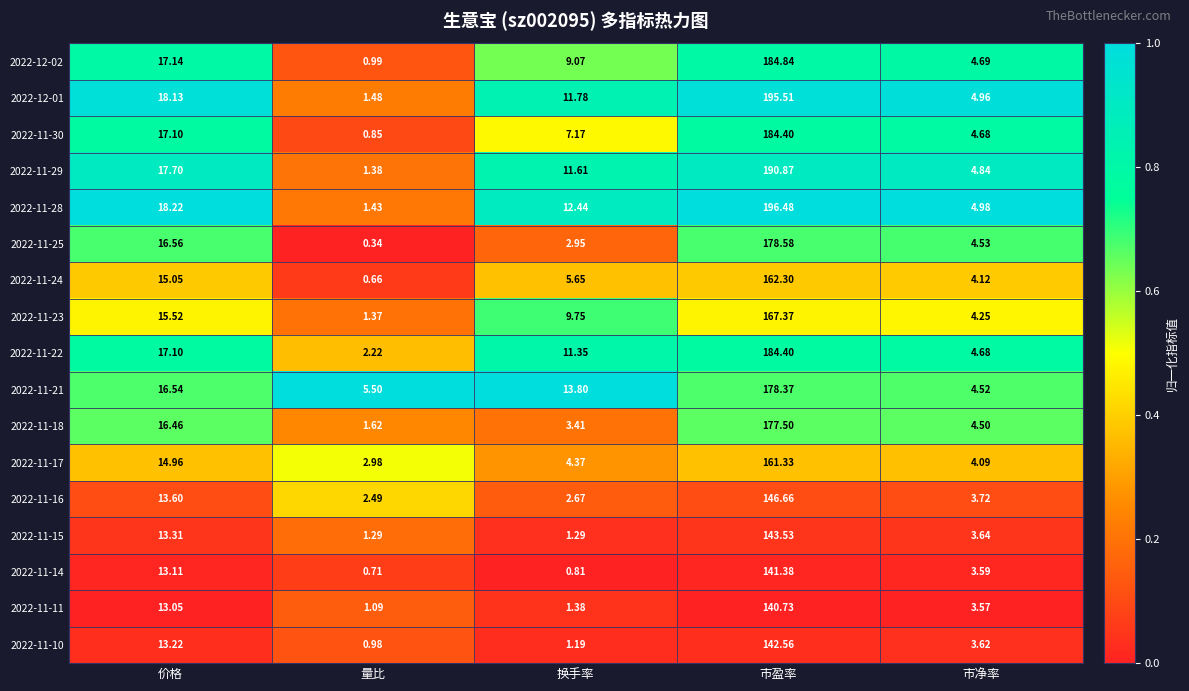

At which label does 2022-11-23 first exceed 9?

价格